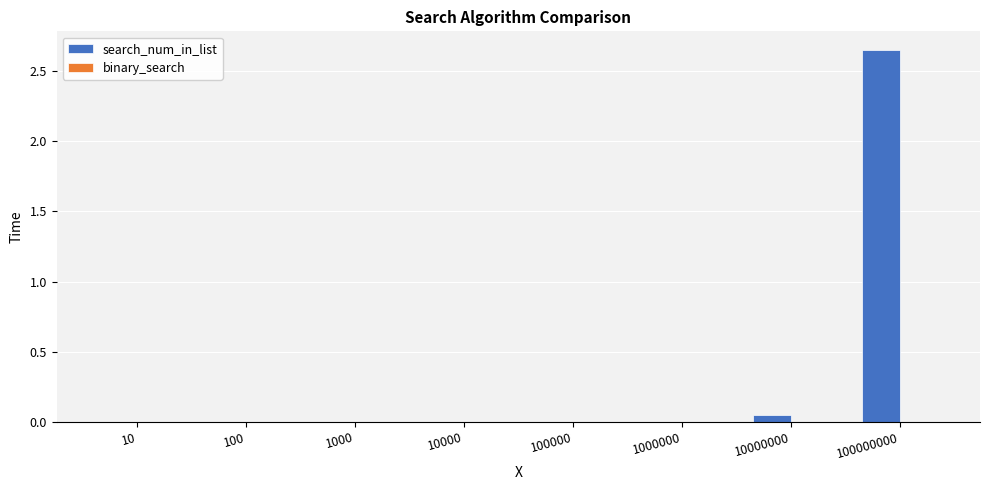

Which label corresponds to the largest value in the chart?

100000000